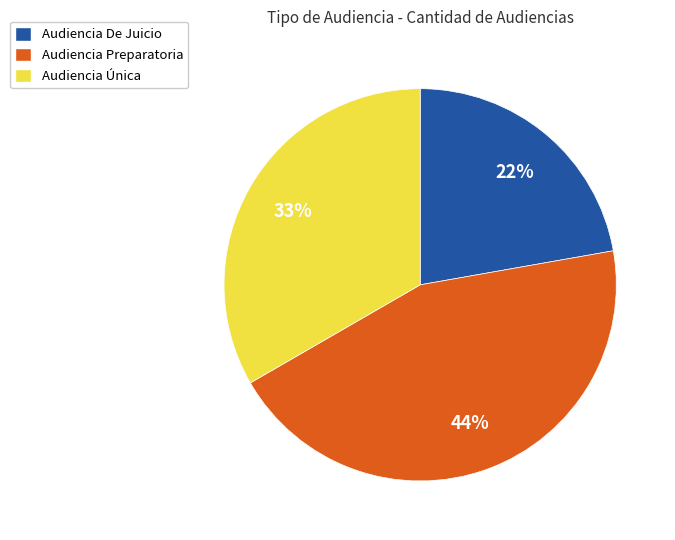

Which category has the biggest portion of the pie?

Audiencia Preparatoria